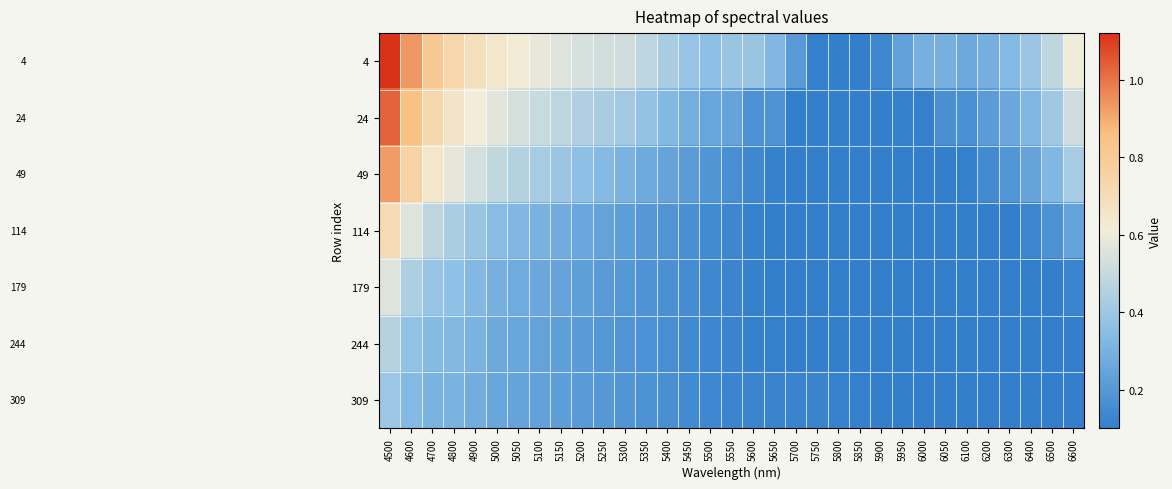

What is the spread (max minus min) of values at 6000?

0.2